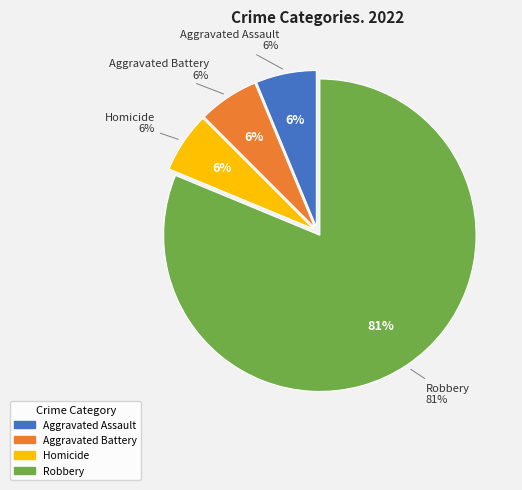

What percentage is NOT represented by Aggravated Battery?

93.8%